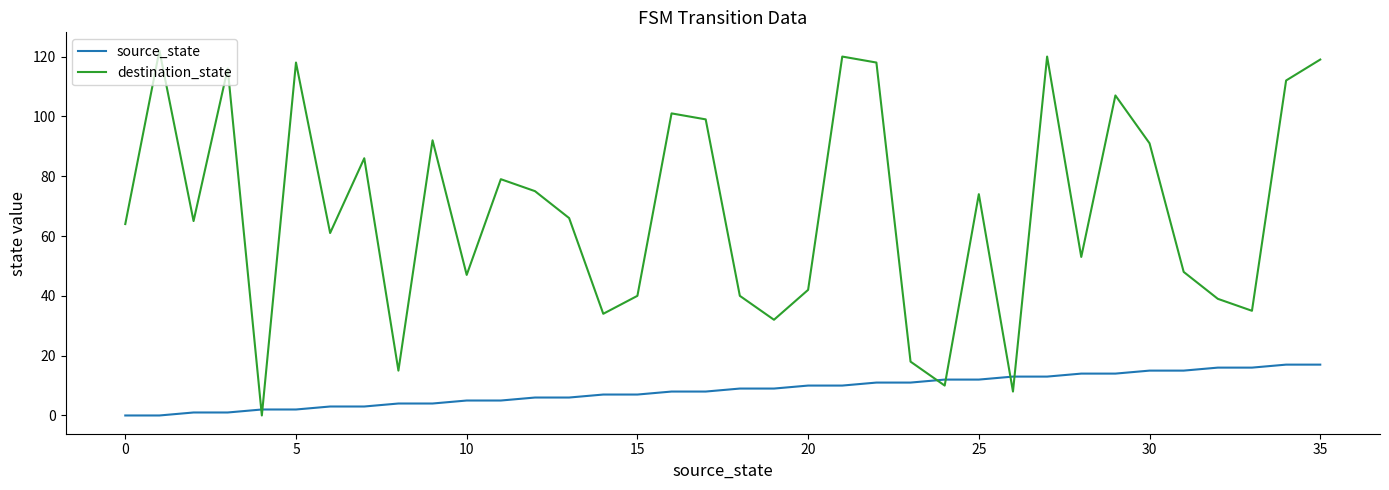

List the series in order of their overall mean, highest first.

destination_state, source_state